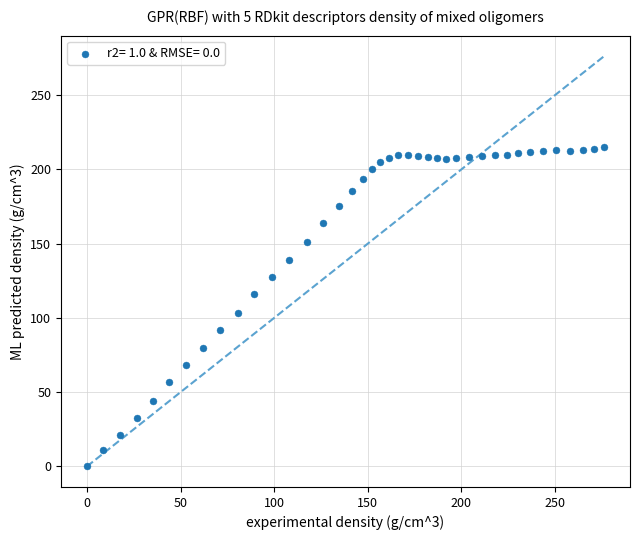

What is the range of Y values (max minus min)?

215.0